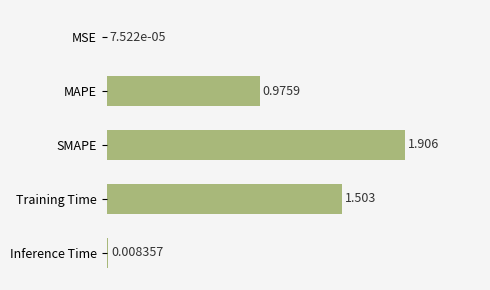

Which has a higher value, Training Time or SMAPE?

SMAPE